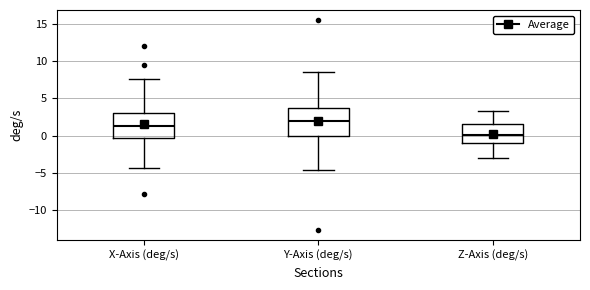

Reading left to right, read every box against the y-axis: the position of its median line, the range the box covers, and the ends of its whiskers. The values are not printed on the chart, so give them approximately, as read against the axis.

X-Axis (deg/s): median 1.5, box -0.5 to 3.0, whiskers -4.5 to 7.5
Y-Axis (deg/s): median 2.0, box 0.0 to 3.5, whiskers -4.5 to 8.5
Z-Axis (deg/s): median 0.0, box -1.0 to 1.5, whiskers -3.0 to 3.5